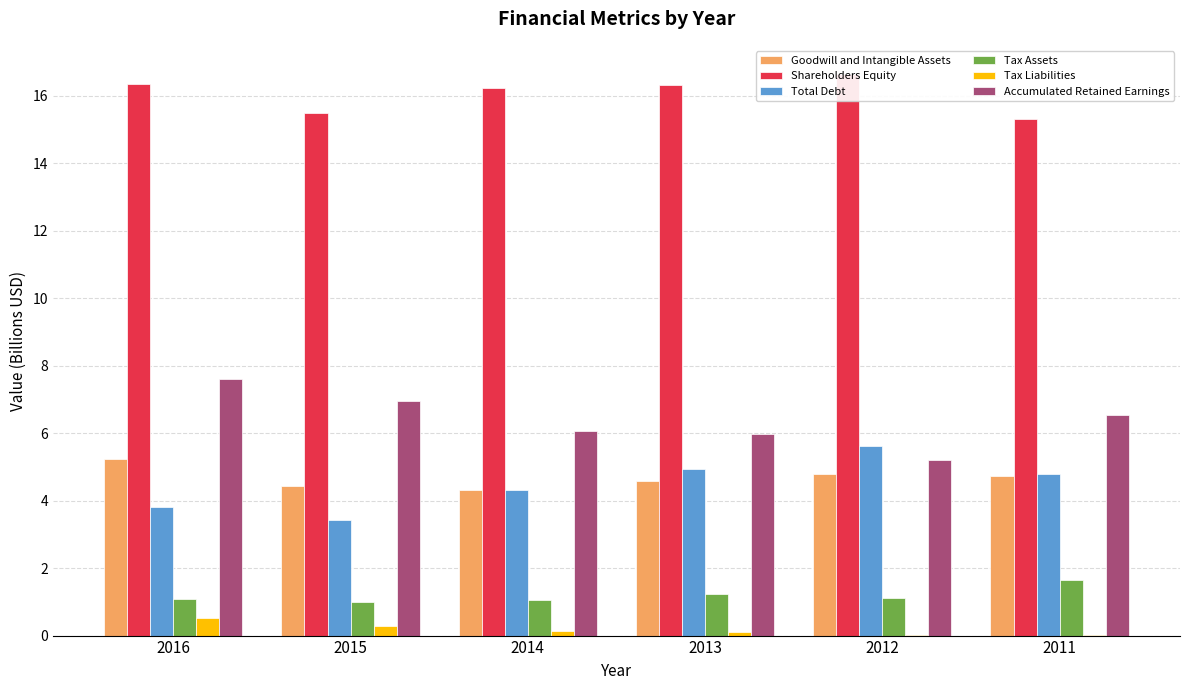

Which category has the highest value in the Accumulated Retained Earnings series?

2016